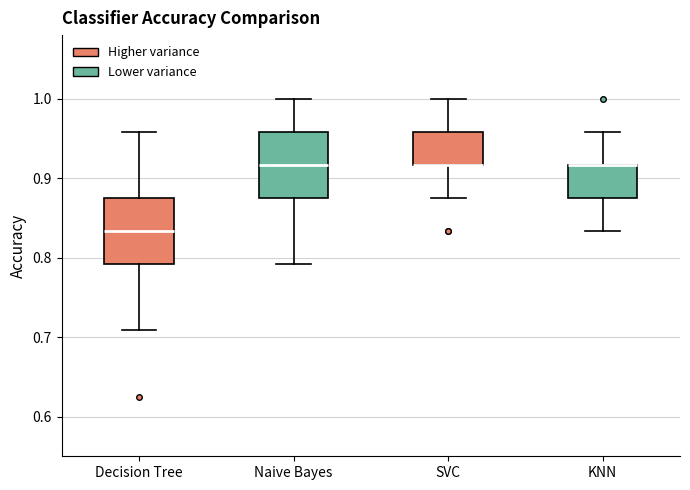

Reading left to right, read every box against the y-axis: the position of its median line, the range the box covers, and the ends of its whiskers. The values are not printed on the chart, so give them approximately, as read against the axis.

Decision Tree: median 0.83, box 0.79 to 0.88, whiskers 0.71 to 0.96
Naive Bayes: median 0.92, box 0.88 to 0.96, whiskers 0.79 to 1.00
SVC: median 0.92 (drawn on the box's lower edge), box 0.92 to 0.96, whiskers 0.88 to 1.00
KNN: median 0.92 (drawn on the box's upper edge), box 0.88 to 0.92, whiskers 0.83 to 0.96